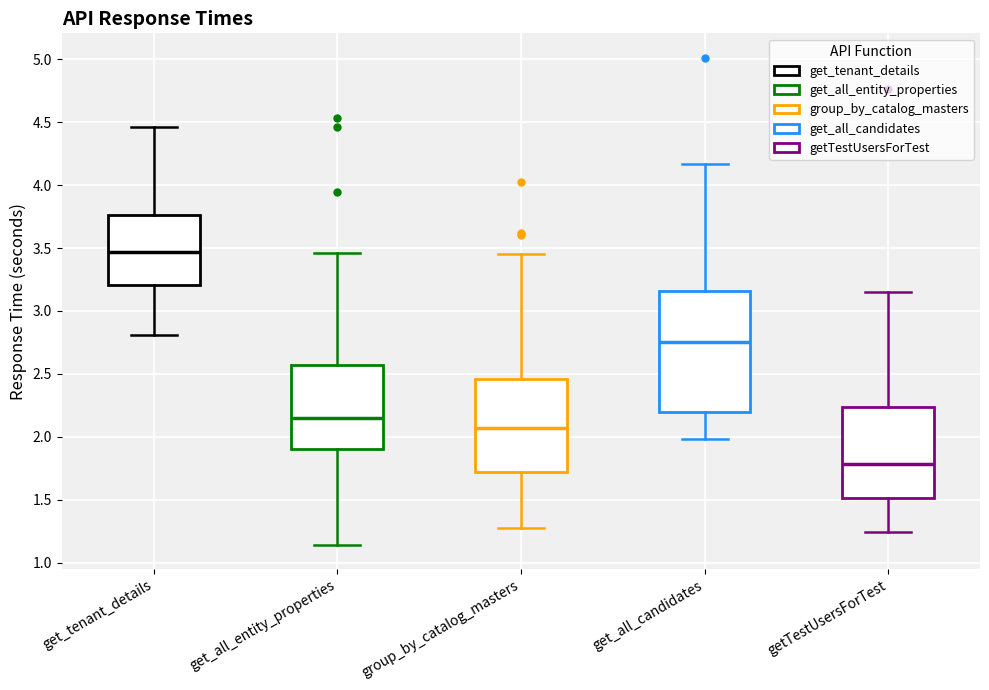

Comparing the boxes themselves (not the whiskers), which one is the tallest?

get_all_candidates